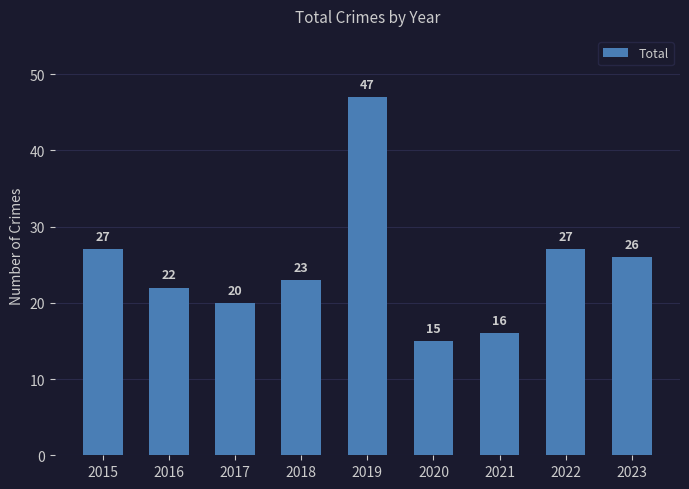

What is the minimum value shown in the chart?

15